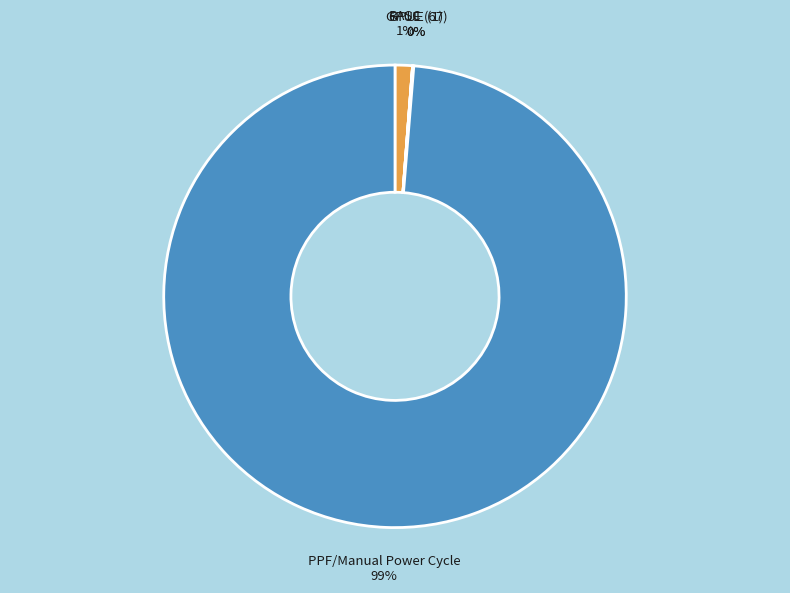

To the nearest percent, what is the difference between the largest and smallest slice percentages?

99%